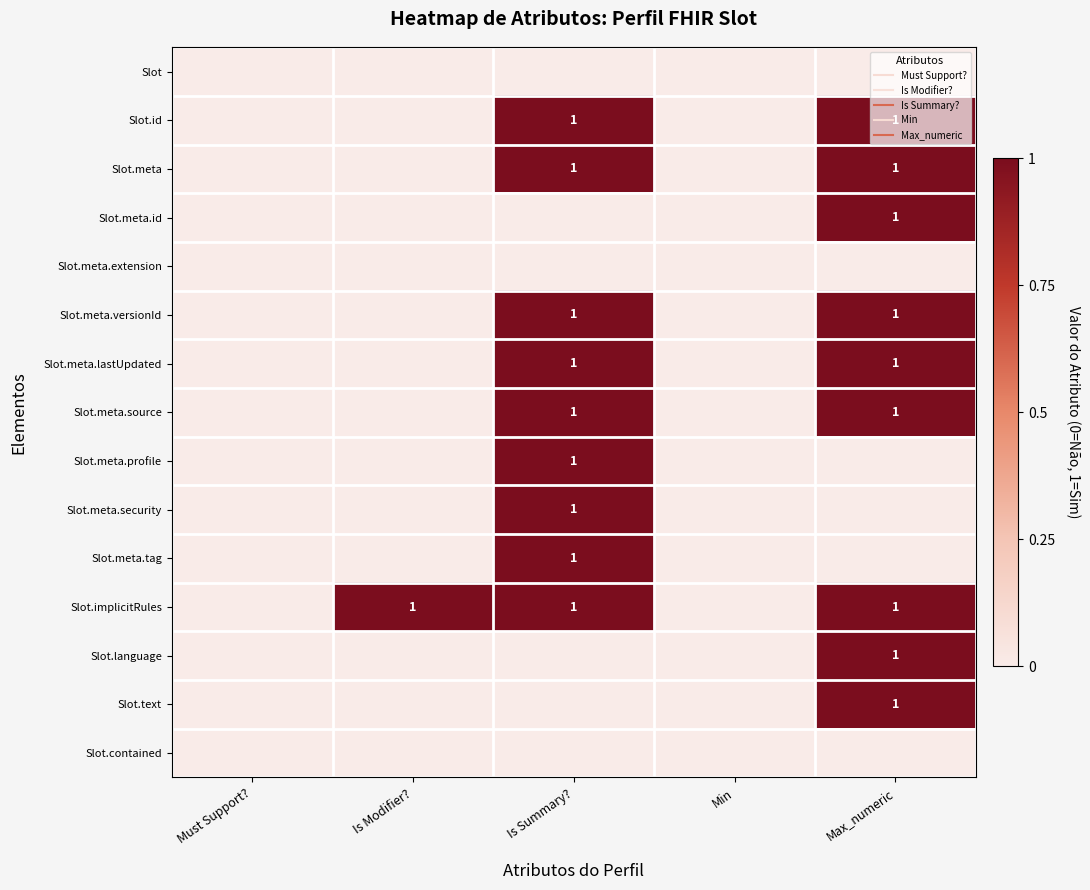

Which label corresponds to the smallest value in the chart?

Must Support?